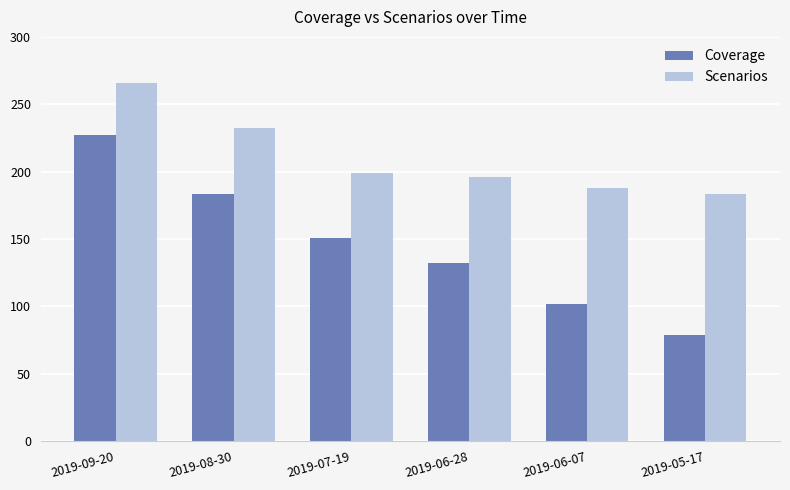

What value does the Scenarios series have at 2019-06-07?

188